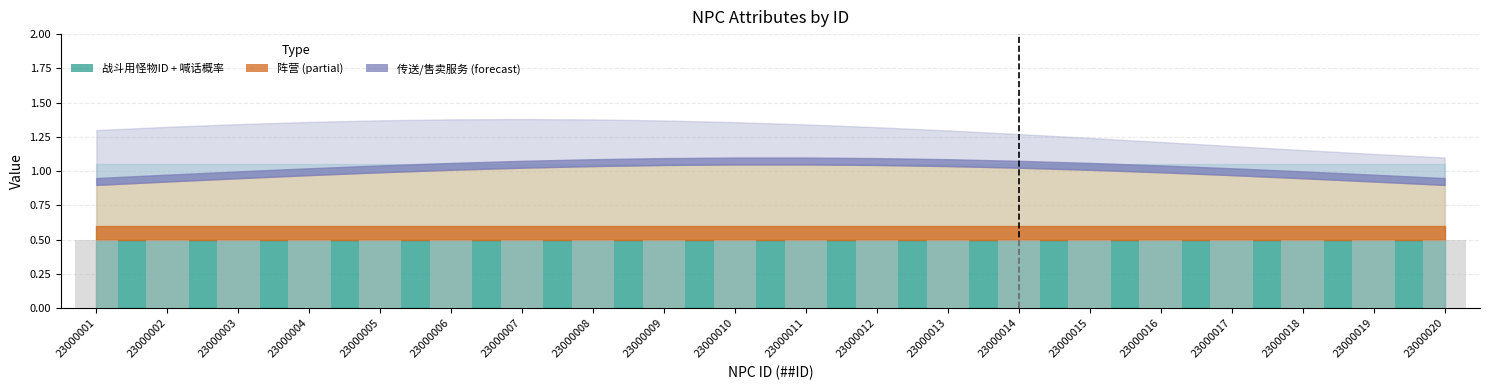

The value of 喊话概率 at 23000014 is 0.5. True or false?

True